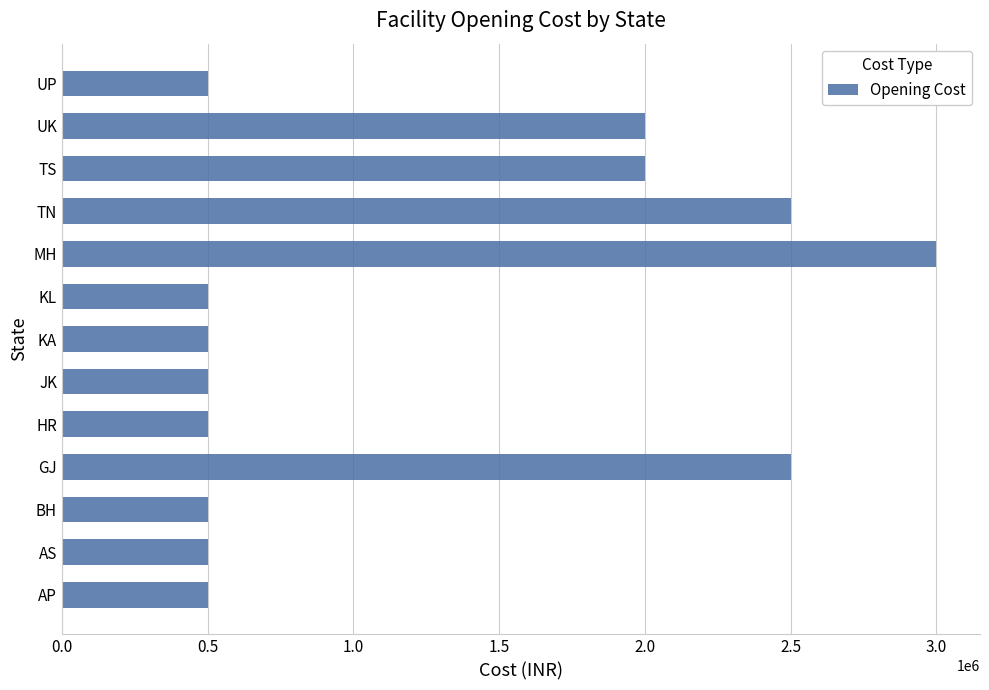

What is the maximum value shown in the chart?

3000000